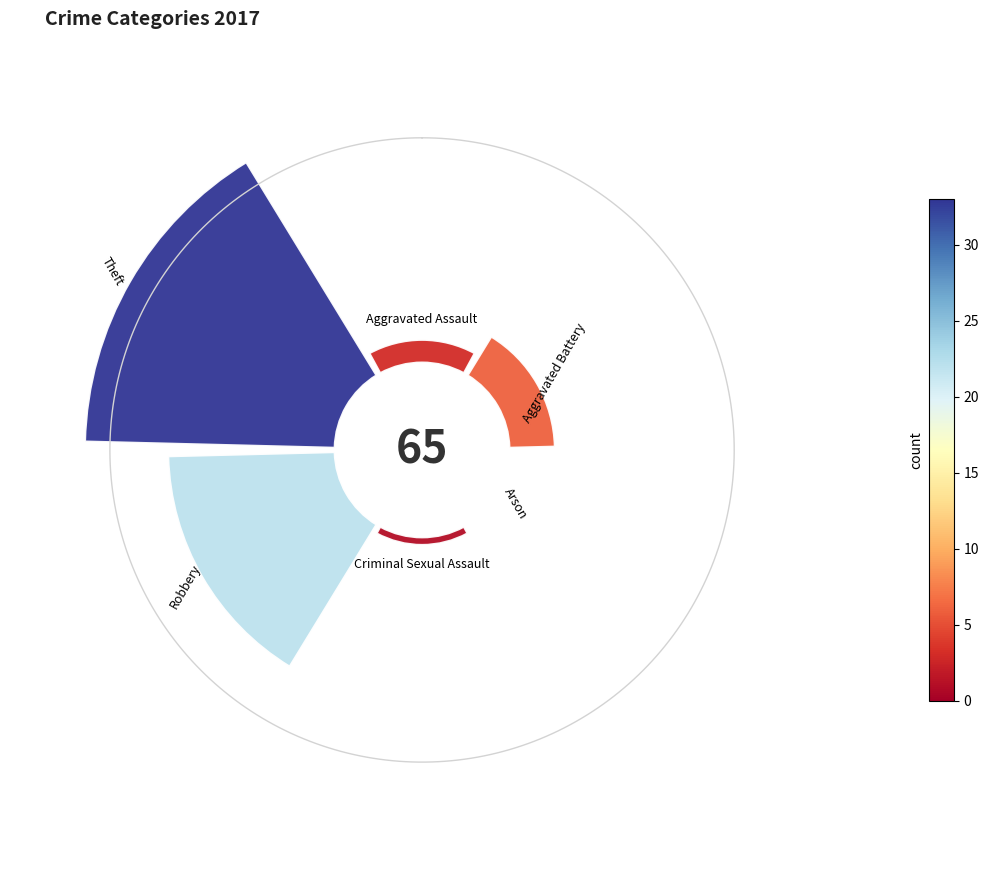

To the nearest percent, what is the average slice percentage?

17%